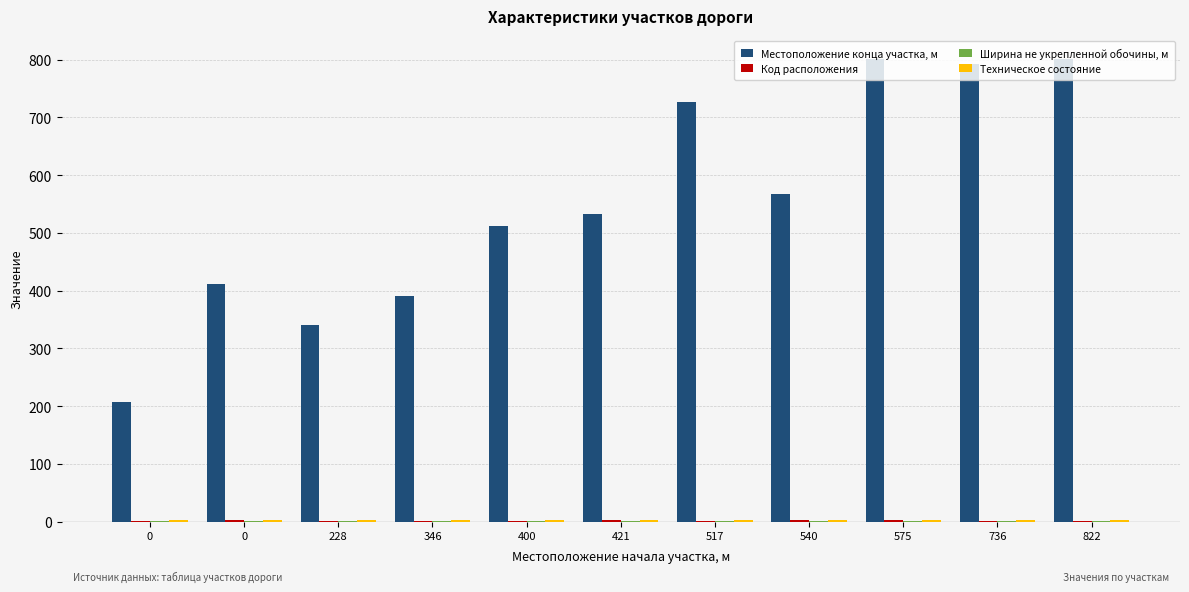

What is the value of the Местоположение конца участка, м bar at the 7th from the left?

726.0